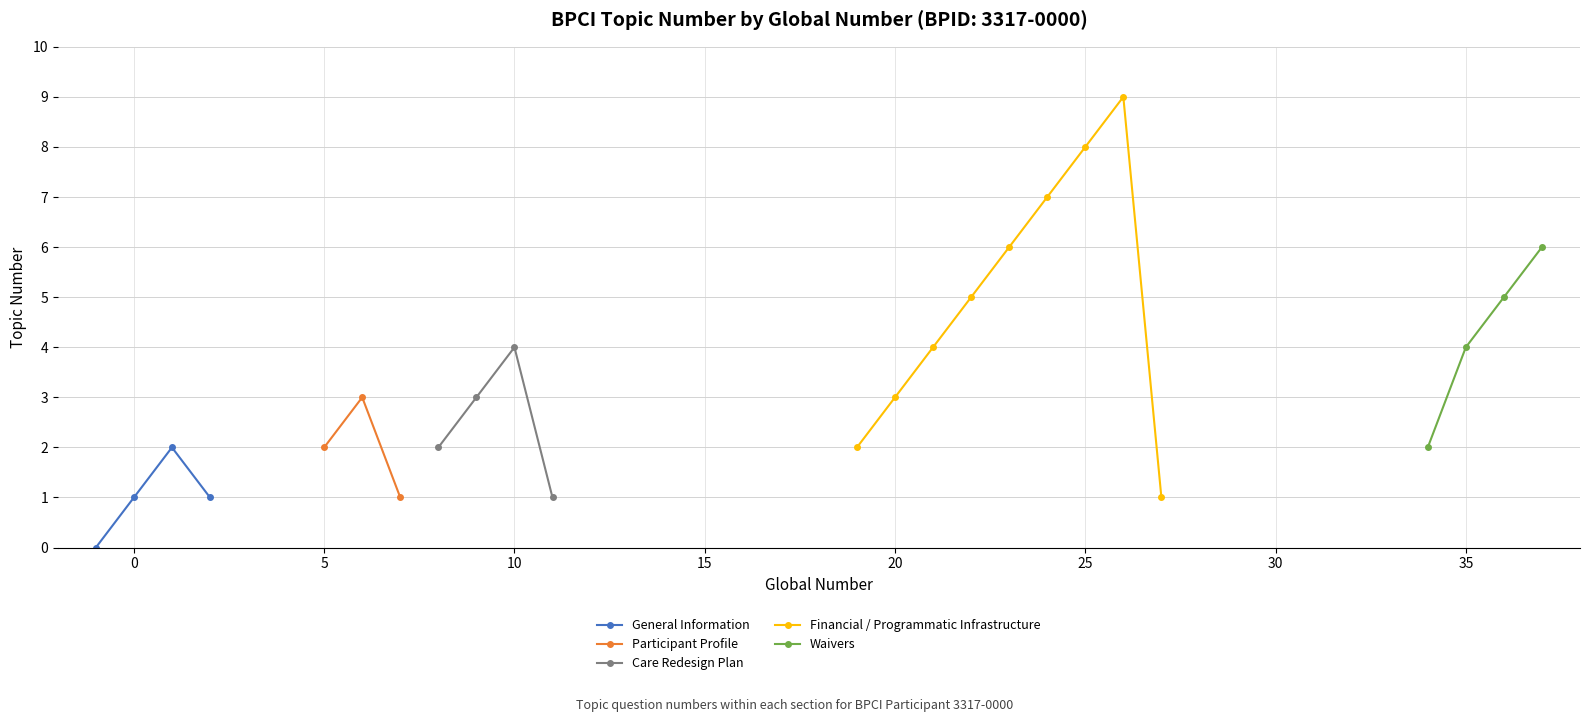

What is the value of the General Information point at the 4th from the left?

1